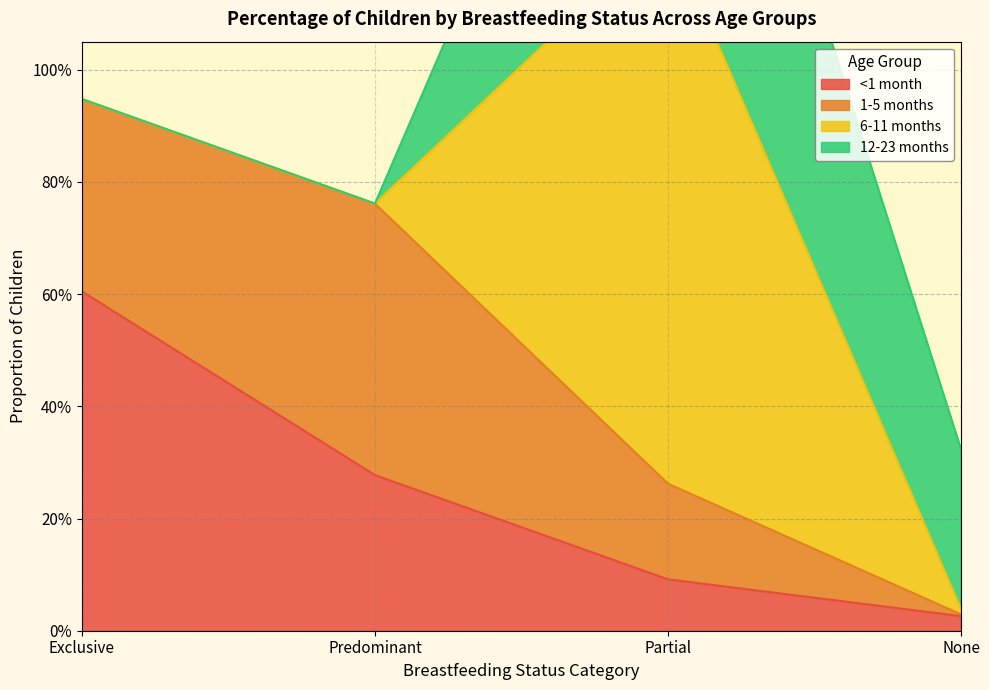

How many positive values does the 6-11 months series have?

2